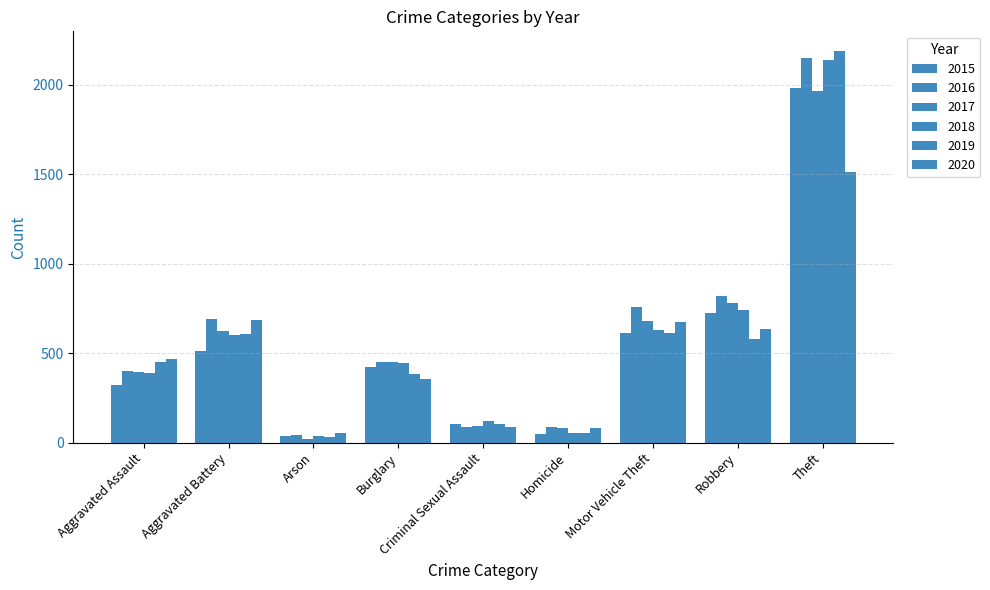

How many bars are there in total?

54